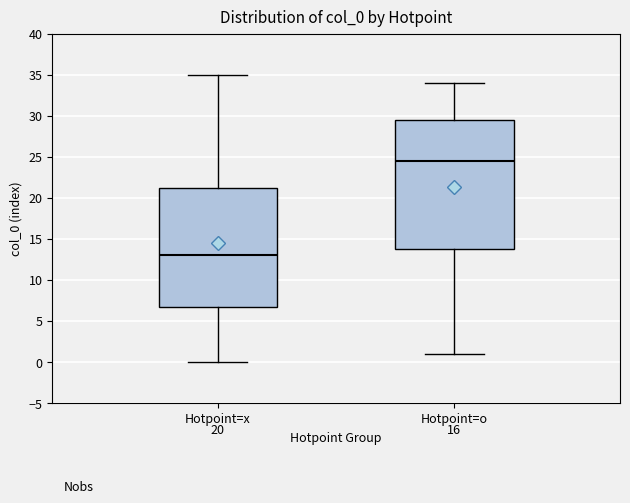

Which box has the highest median line?

Hotpoint=o